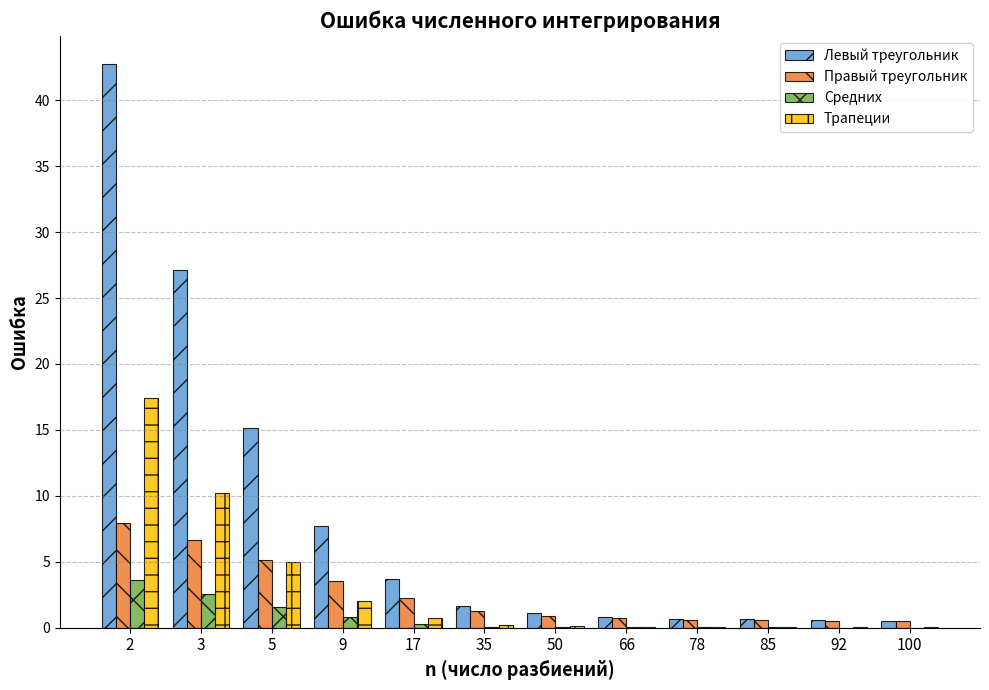

True or false: Трапеции has a value of 0.0 at 92.

True